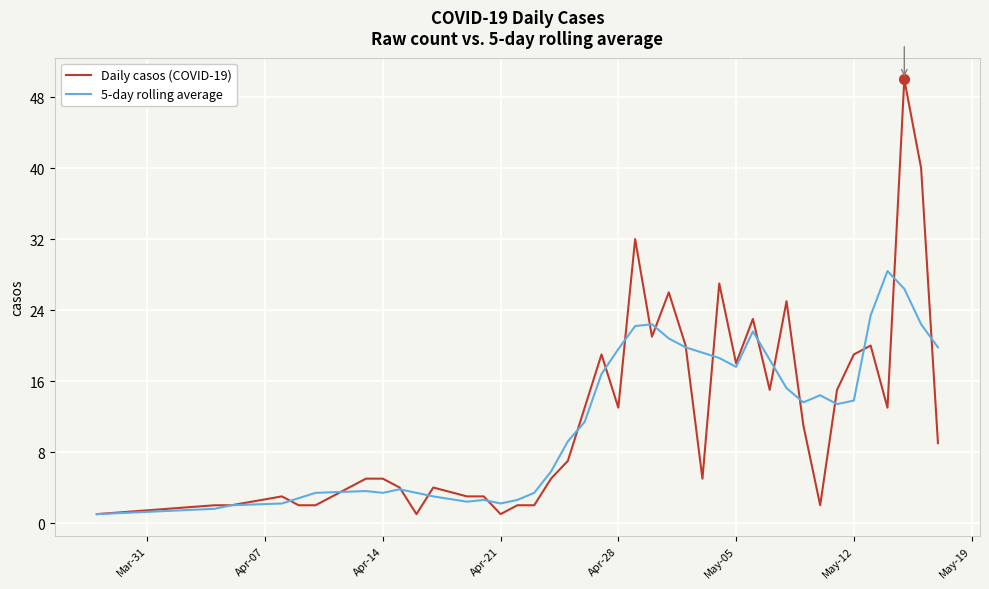

What is the greatest value displayed?

50.0